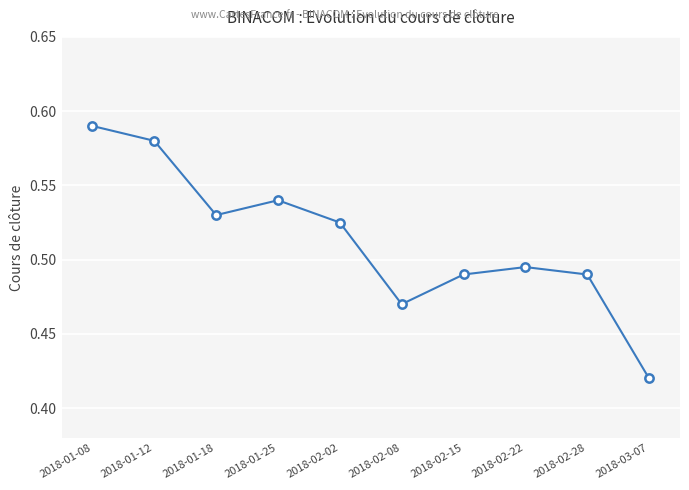

True or false: the data has more than 1 interior local peaks.

True